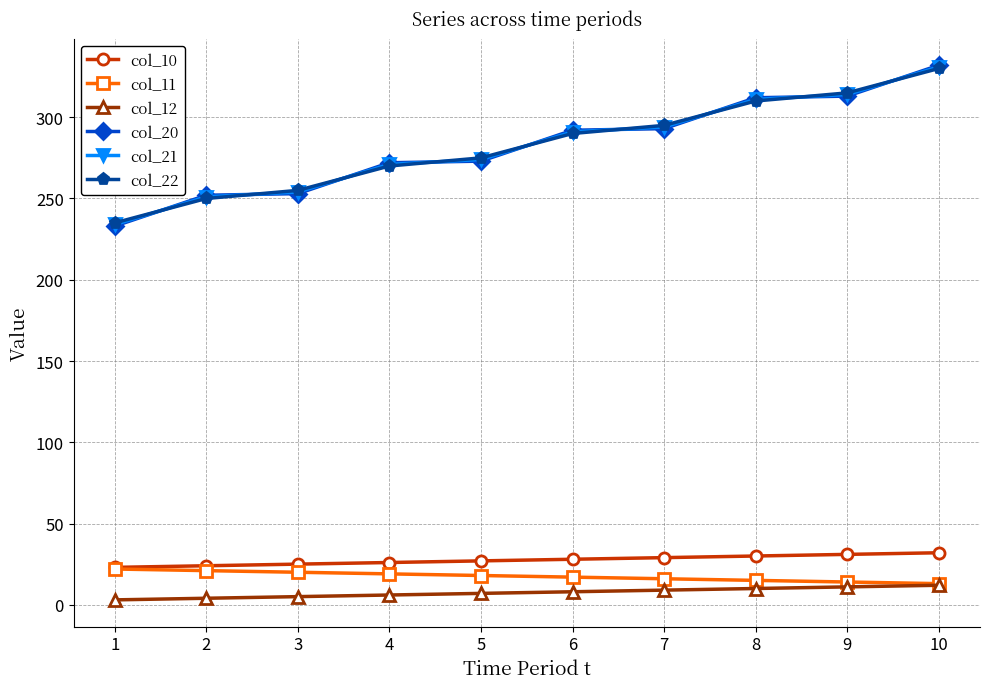

What is the greatest value displayed?

332.0